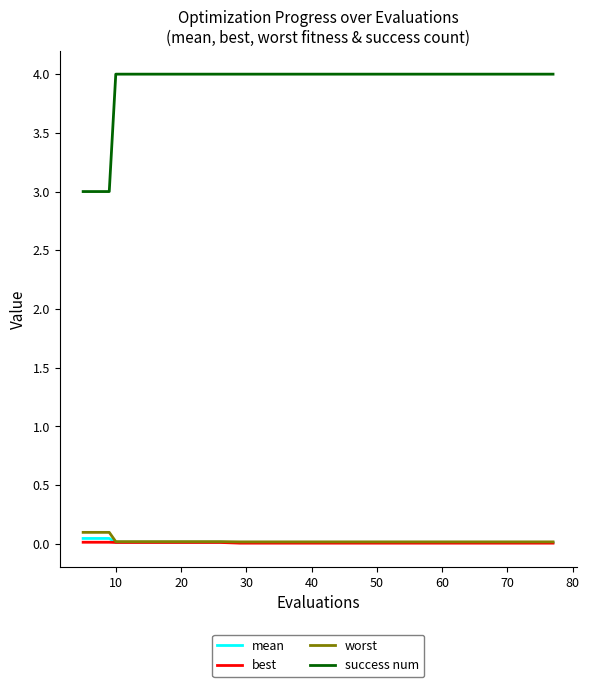

What is the sum of all success num values?

78.0